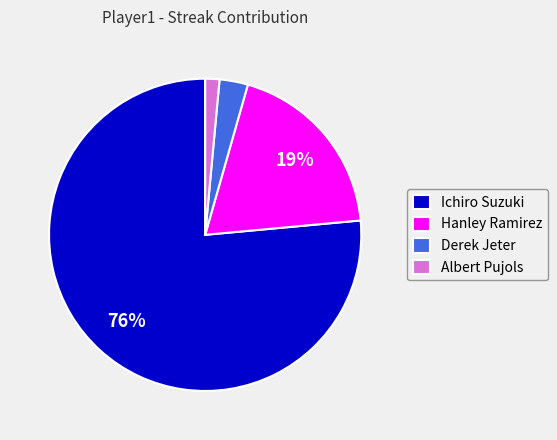

Rank the categories by value from highest to lowest.

Ichiro Suzuki, Hanley Ramirez, Derek Jeter, Albert Pujols